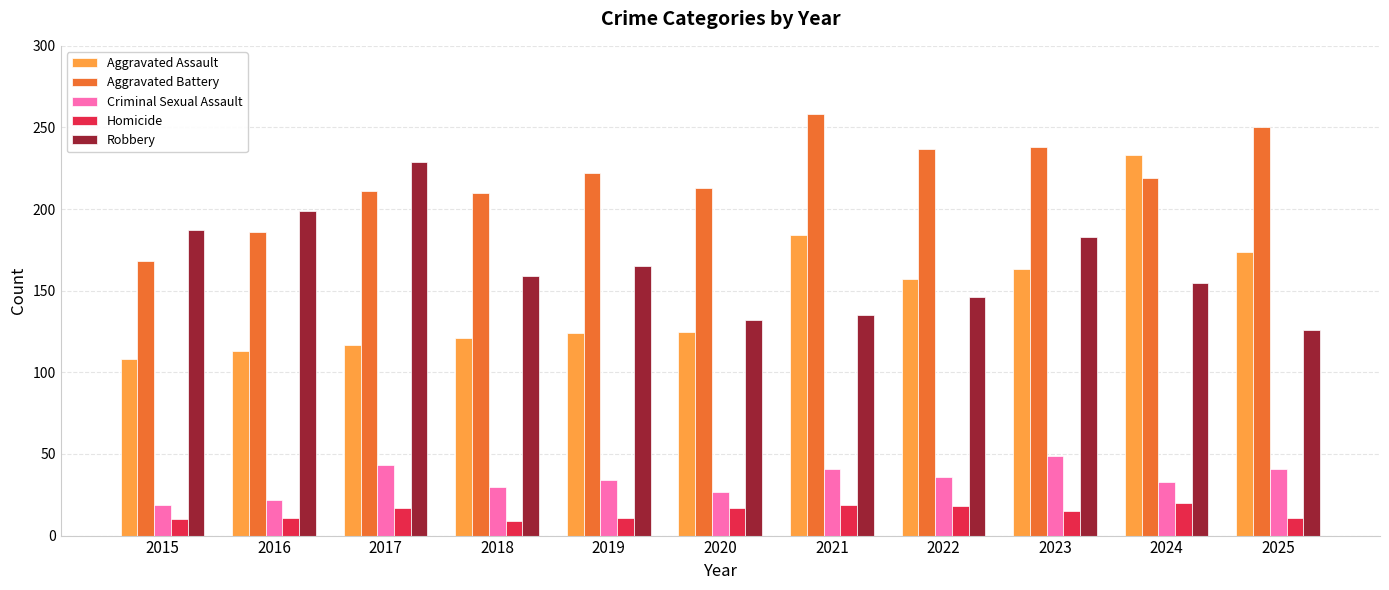

What is the total value across all series at 2023?

648